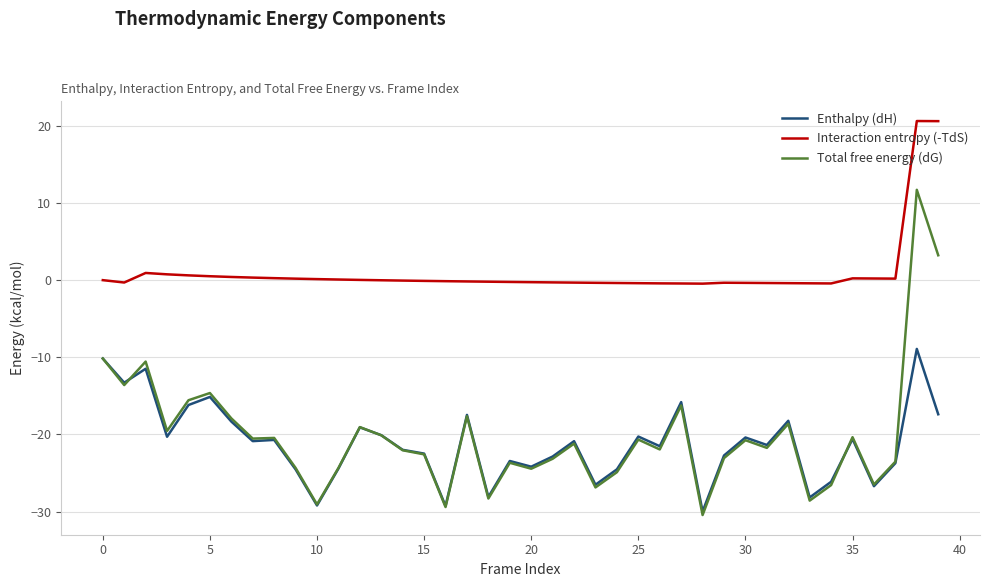

True or false: Total free energy (dG) and Interaction entropy (-TdS) intersect in this chart.

False